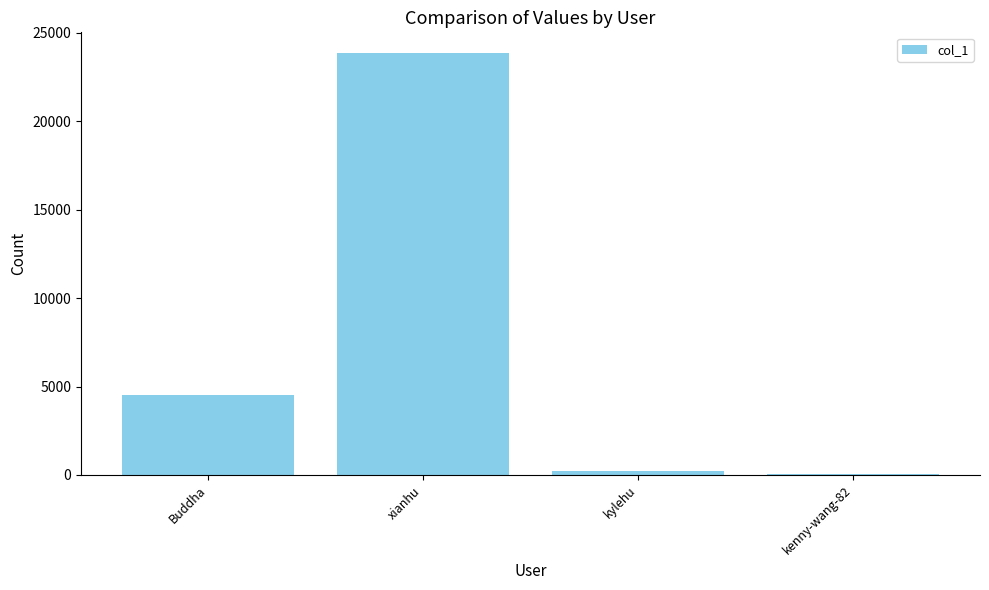

Reading left to right, extract all data points from this chart.

Buddha=4543	xianhu=23837	kylehu=206	kenny-wang-82=45